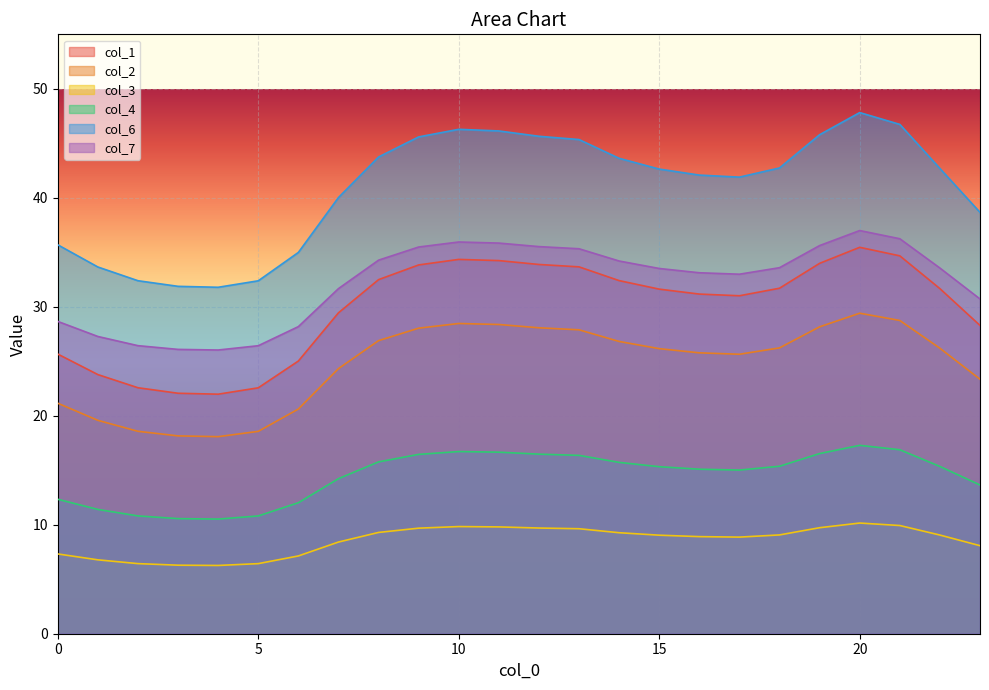

How many lines are shown in the chart?

6